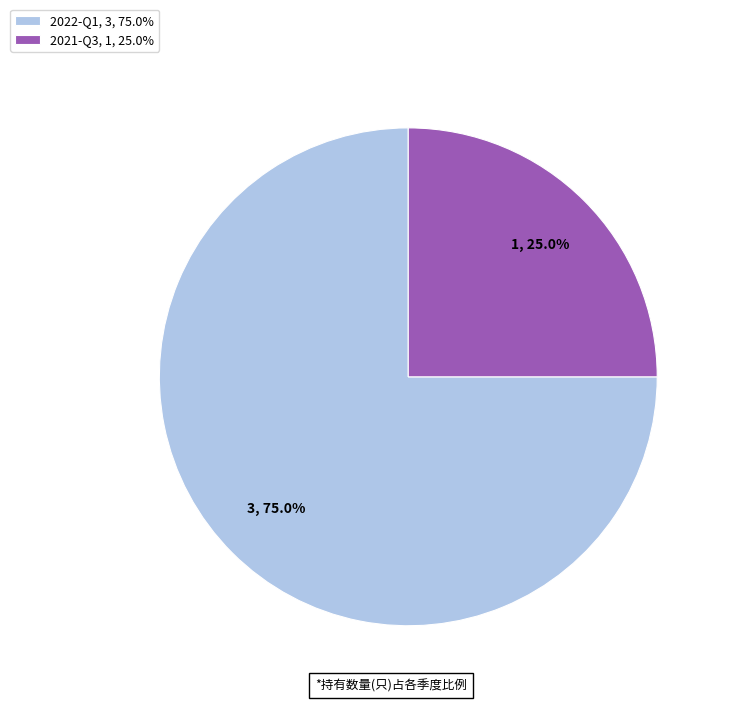

Count the number of slices in the pie.

2